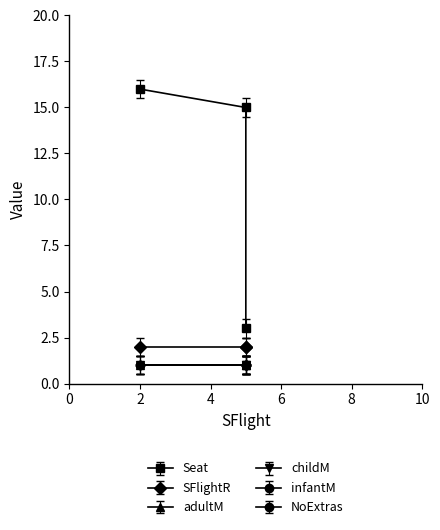

Reading left to right, extract all data points from this chart.

Seat: 5=15	2=16	5=3
SFlightR: 5=2	2=2	5=2
adultM: 5=1	2=1	5=1
childM: 5=1	2=1	5=1
infantM: 5=1	2=1	5=1
NoExtras: 5=1	2=1	5=1